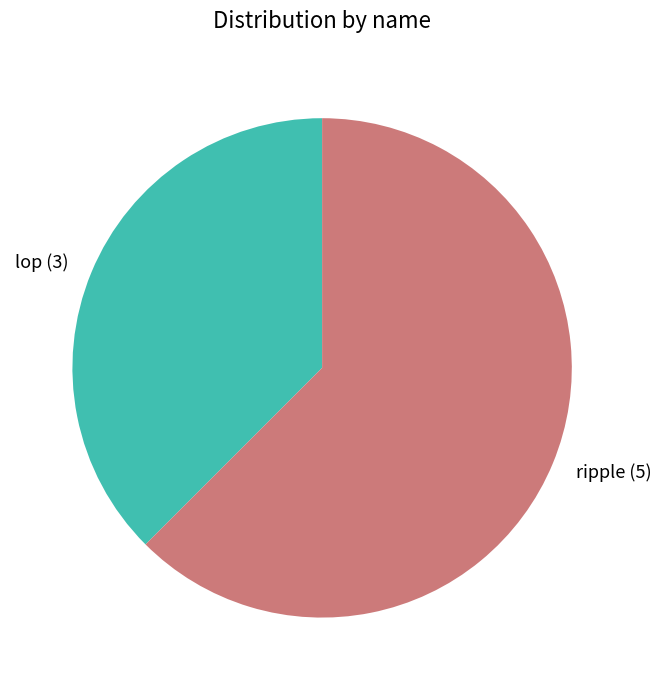

Which slice represents more than half of the pie?

ripple